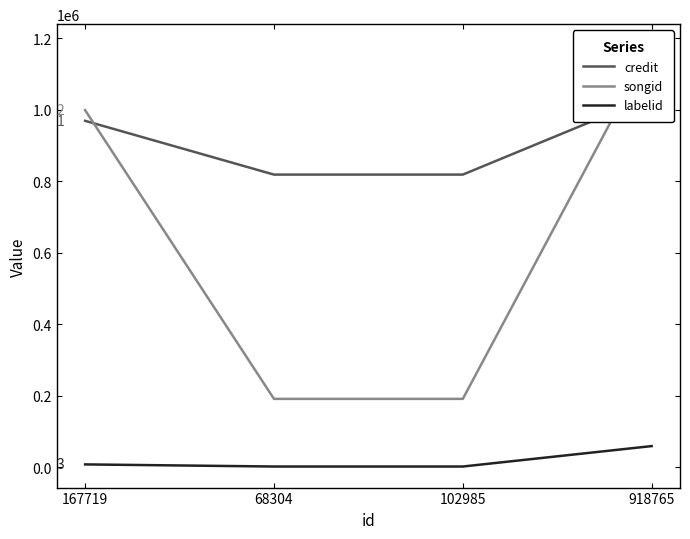

What is the label of the 1st point from the left?

167719